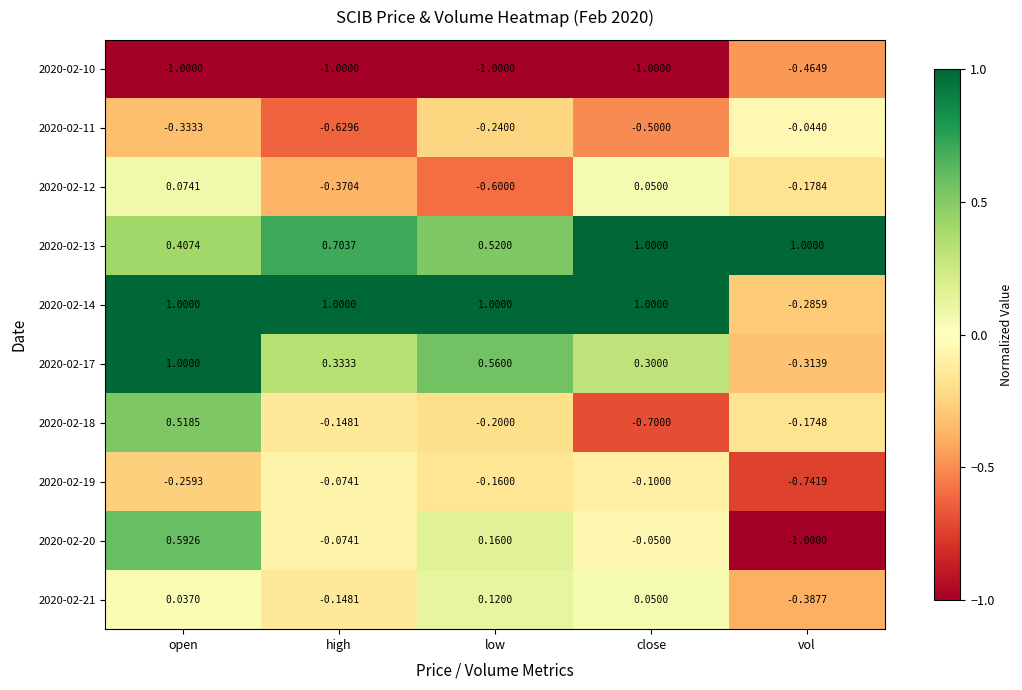

Is the value of 2020-02-12 at vol greater than the value of 2020-02-14 at open?

No